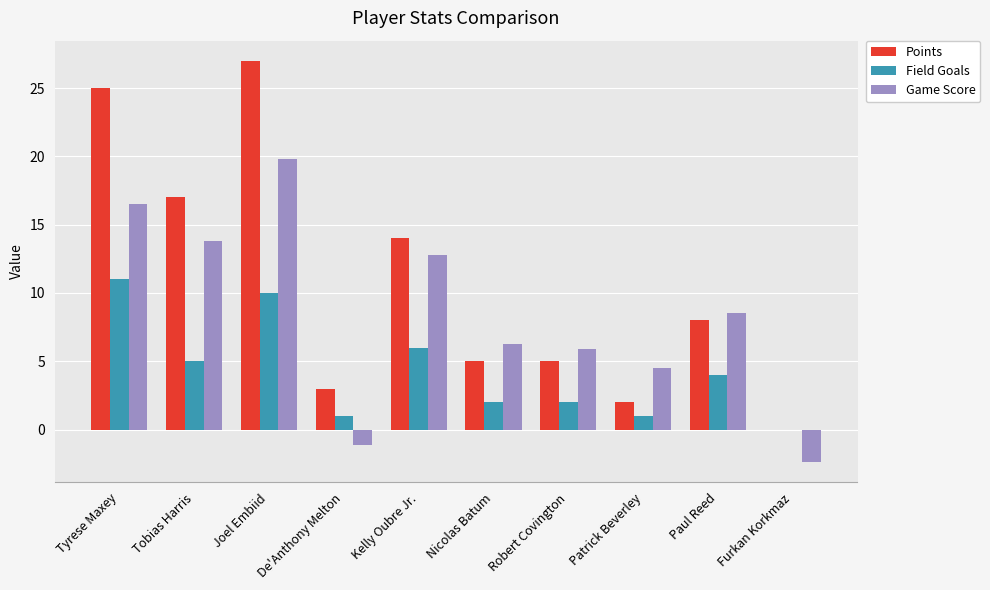

What value does the Game Score series have at Furkan Korkmaz?

-2.4